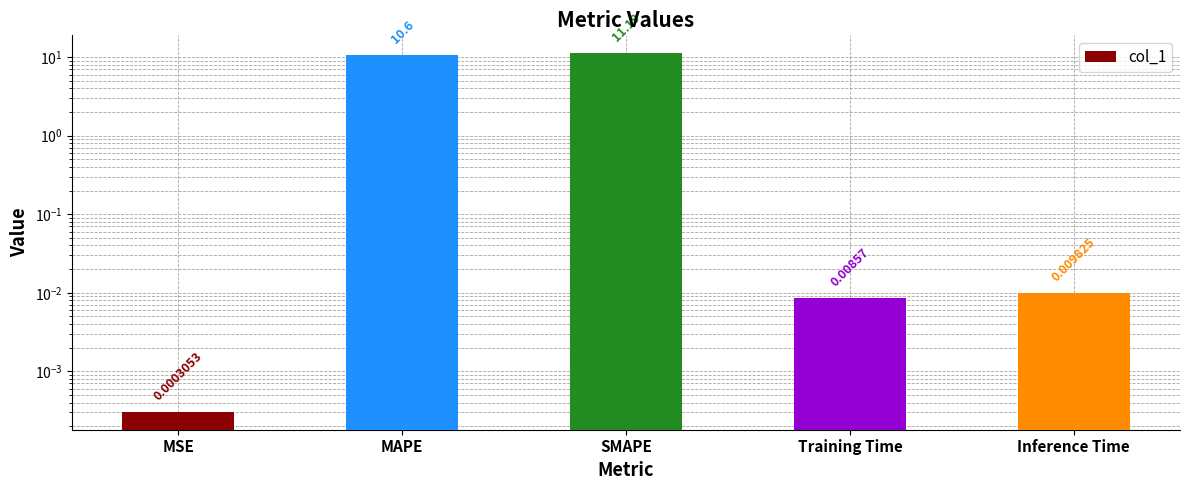

The value at Training Time is 0.0. True or false?

False